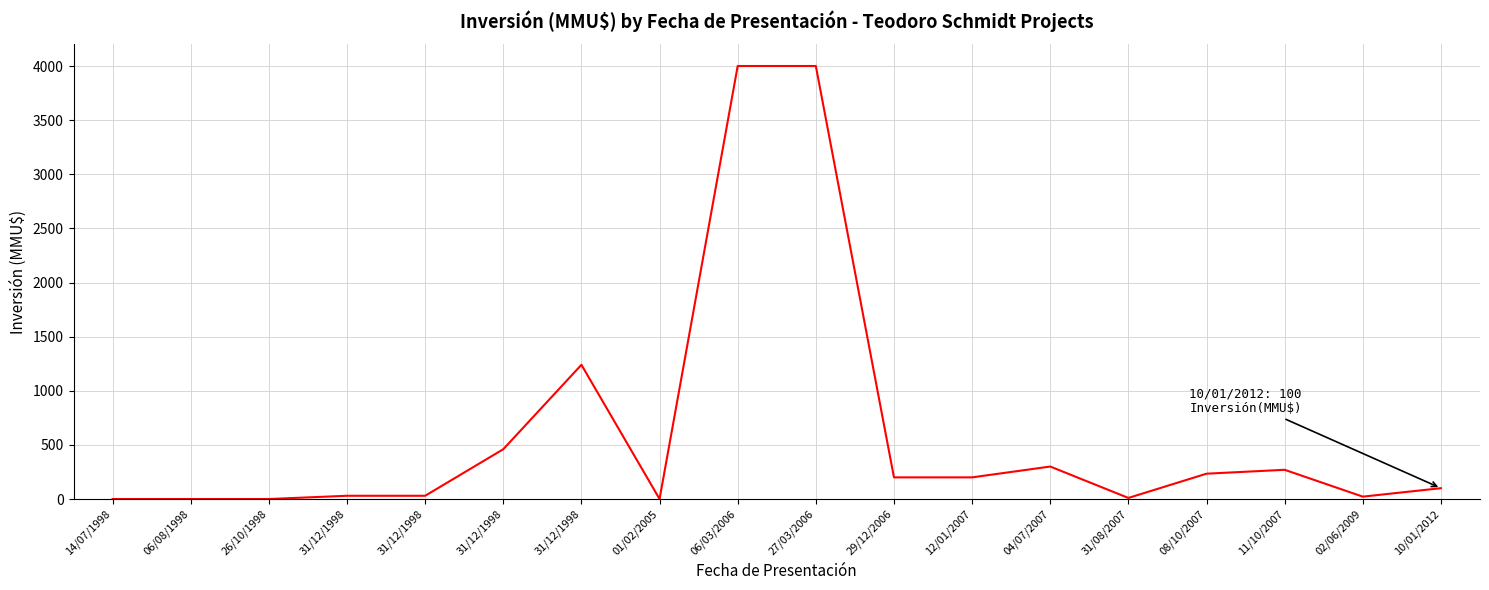

Is this an area chart (filled region under the line)?

No